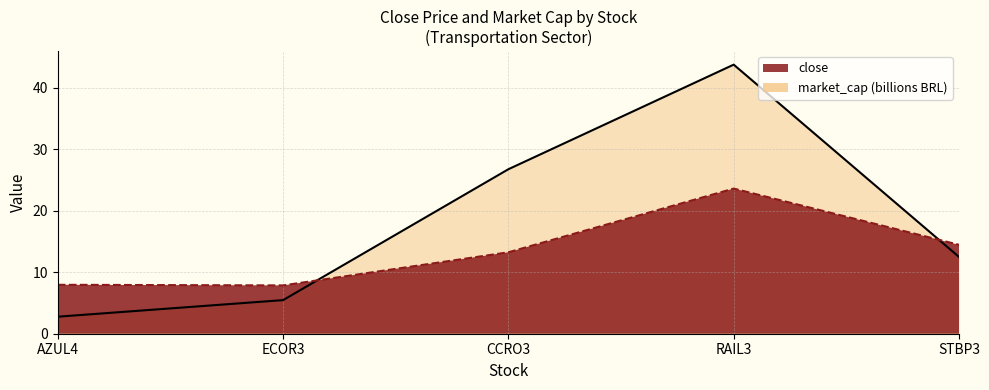

How many data points in close are less than 13?

2